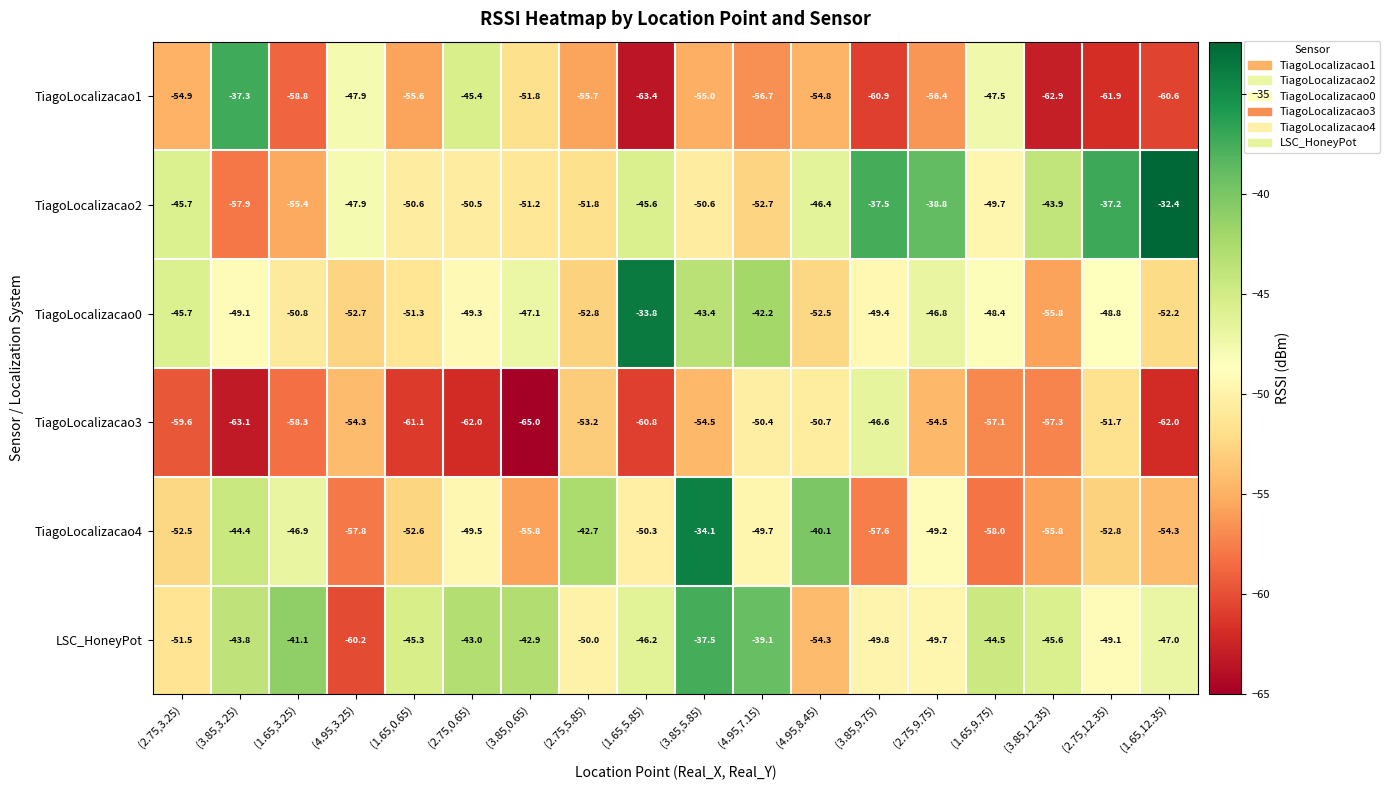

Which series has the largest range (max minus min)?

TiagoLocalizacao1